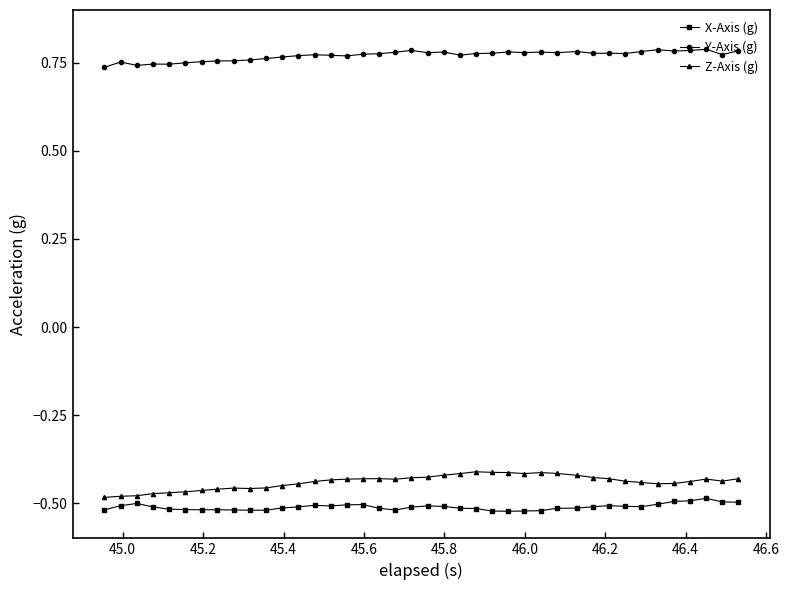

How many Y-Axis (g) values are between 0 and 1?

40